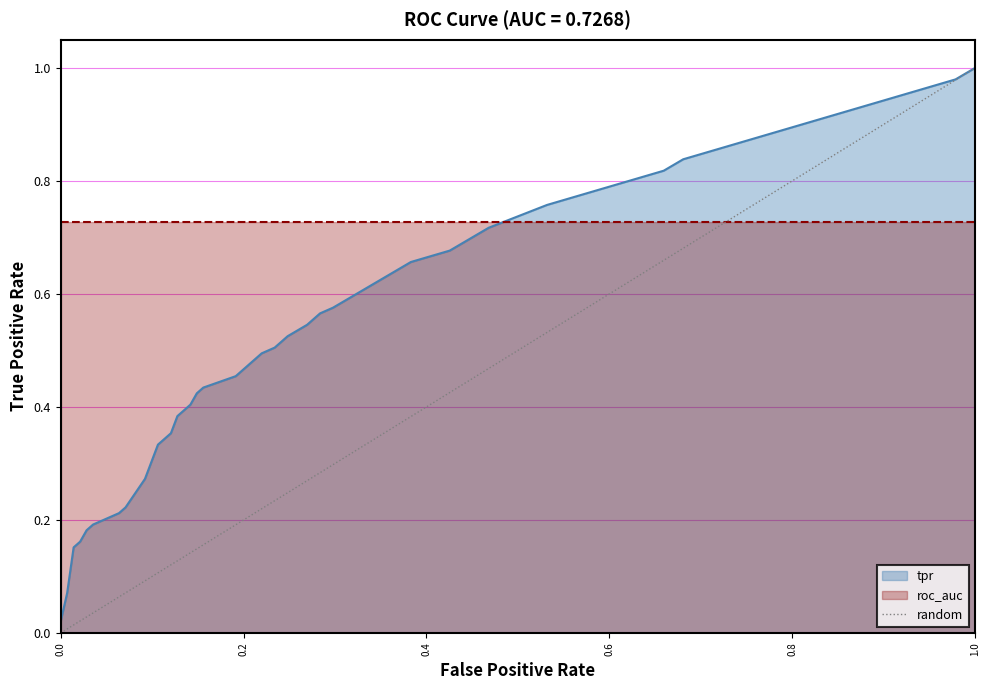

Does the chart display data point markers on the line(s)?

No